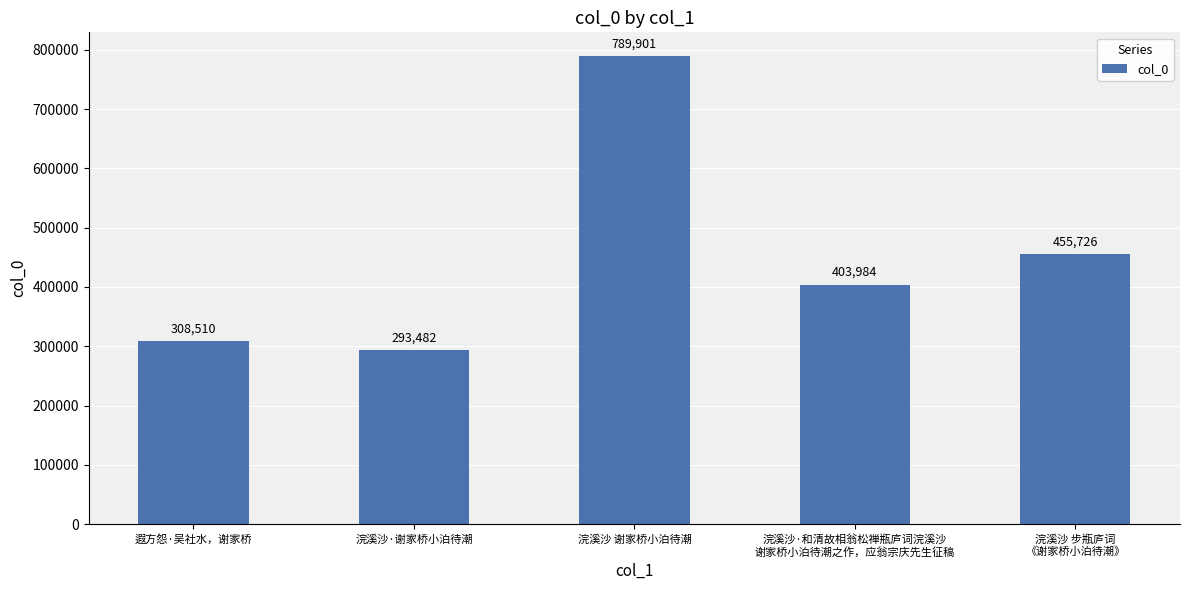

Reading right to left, list all the values displayed in this chart.

浣溪沙 步瓶庐词
《谢家桥小泊待潮》=455726	浣溪沙·和清故相翁松禅瓶庐词浣溪沙
谢家桥小泊待潮之作，应翁宗庆先生征稿=403984	浣溪沙 谢家桥小泊待潮=789901	浣溪沙·谢家桥小泊待潮=293482	遐方怨·吴社水，谢家桥=308510